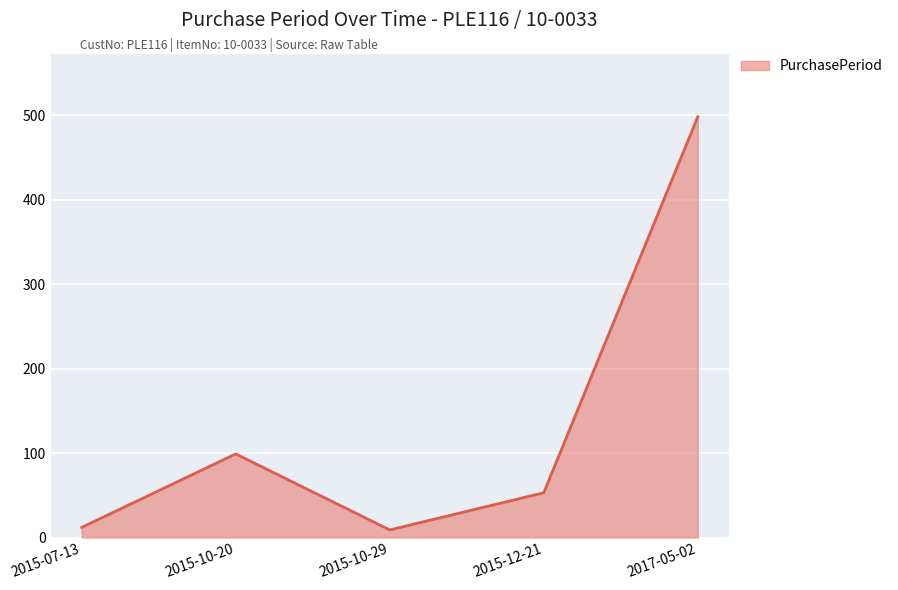

How many interior local valleys (lower than both neighbors) does the data have?

1